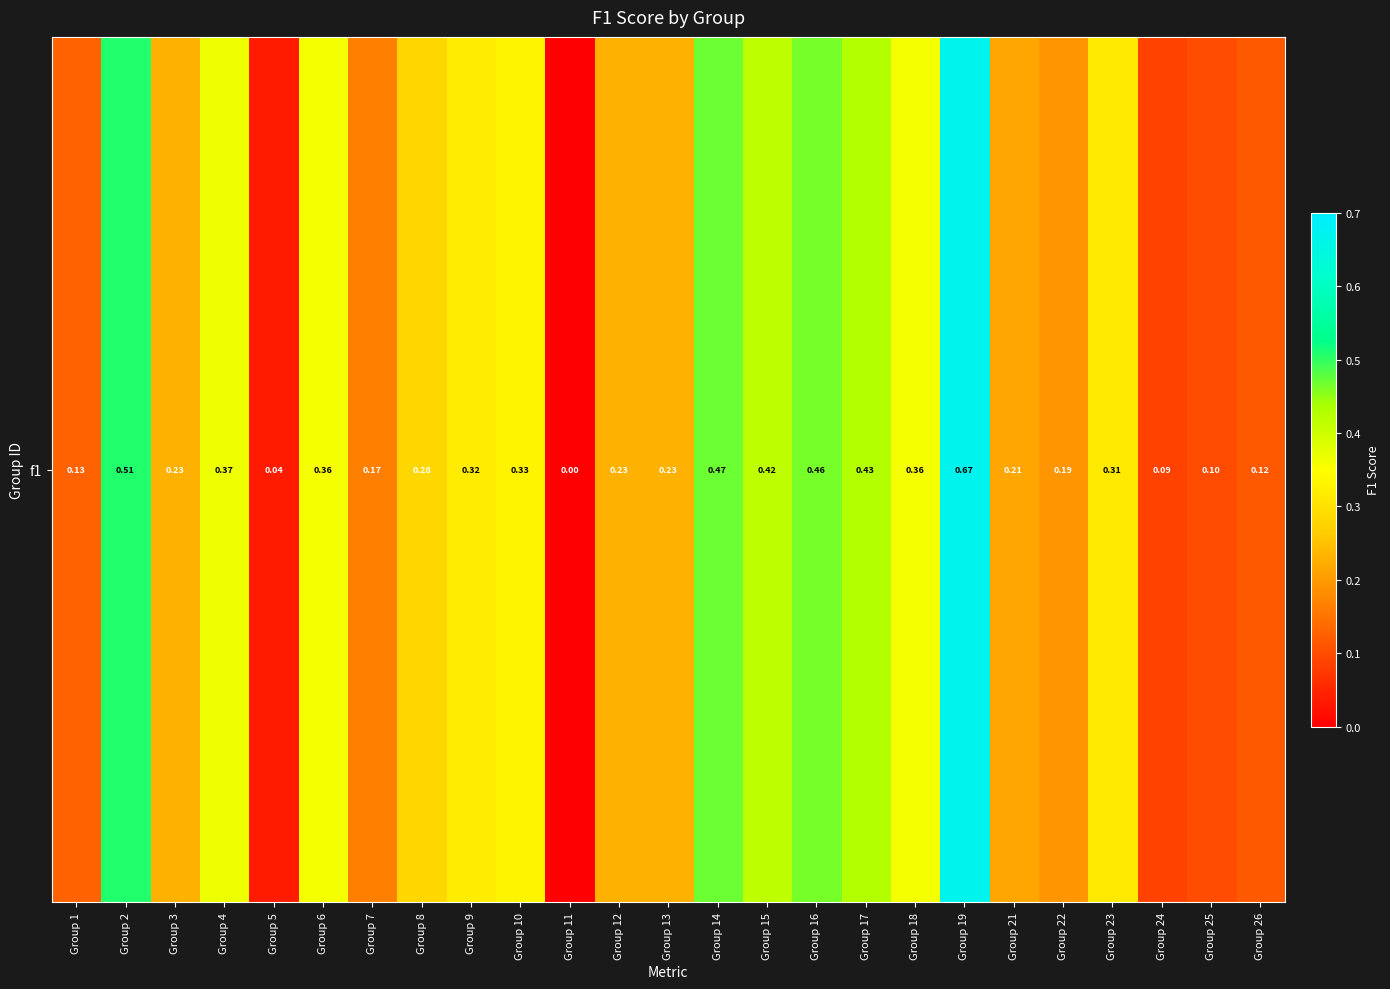

What is the maximum value shown in the chart?

0.7